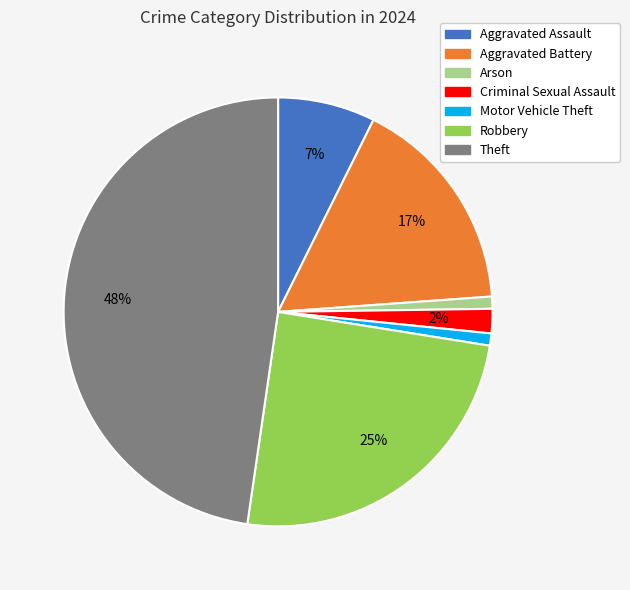

Does any single category account for the majority?

No